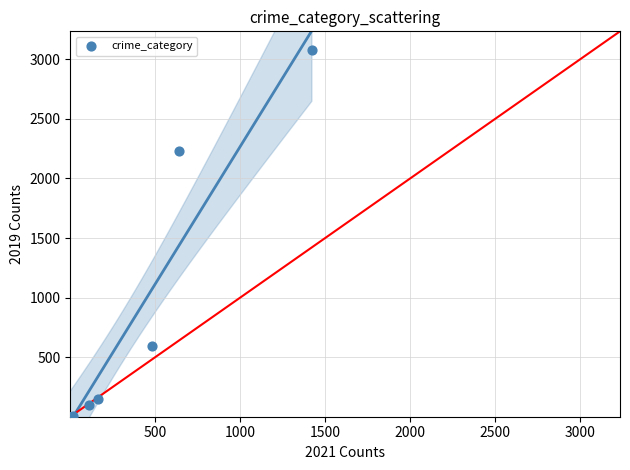

What Y value in the scatter plot is closest to 1540?

2230